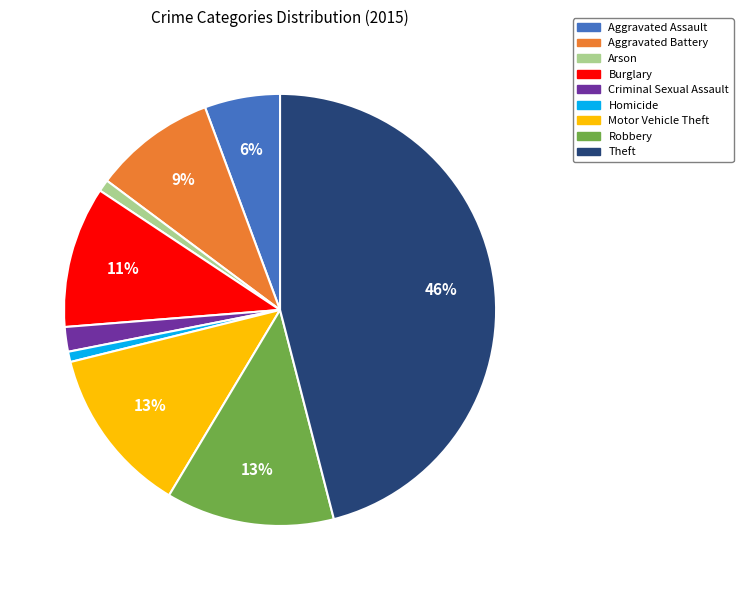

The Aggravated Battery slice represents 9% of the pie. True or false?

True